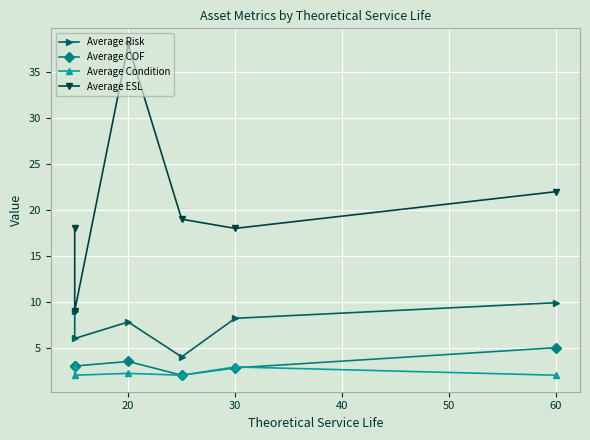

At how many categories does at least one series exceed 21?

2